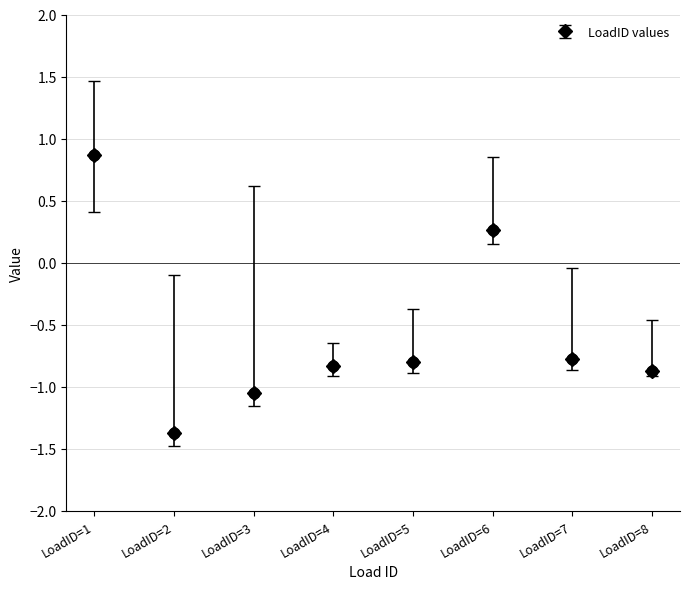

Where does the data first go above 0?

LoadID=1